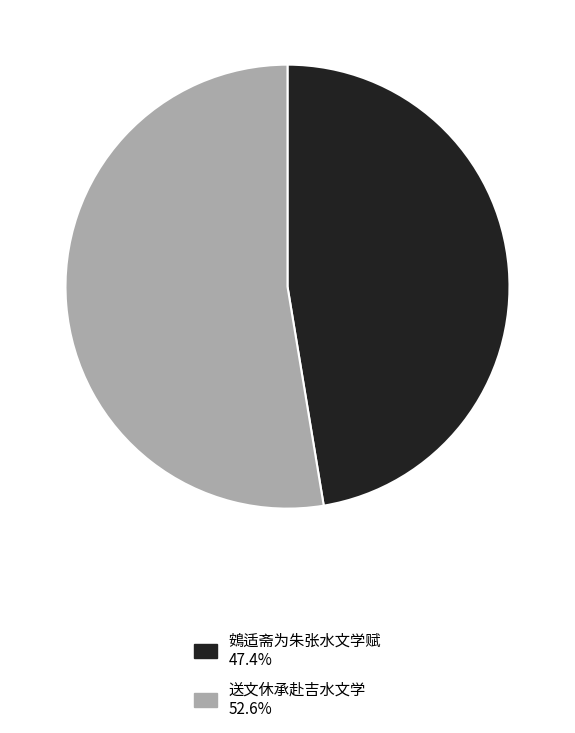

True or false: 送文休承赴吉水文学 accounts for 53% of the total.

True